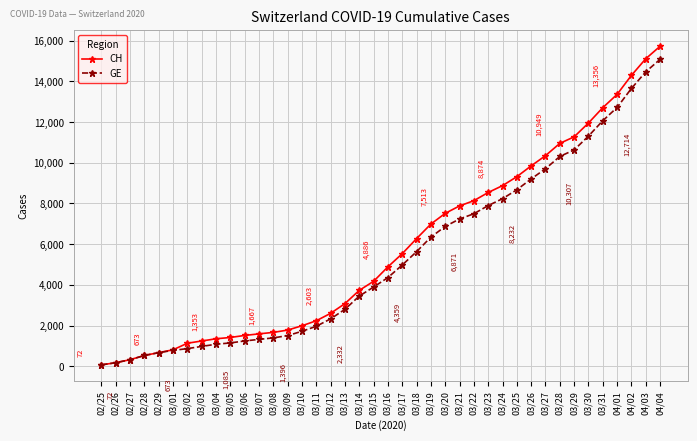

How many lines are shown in the chart?

2